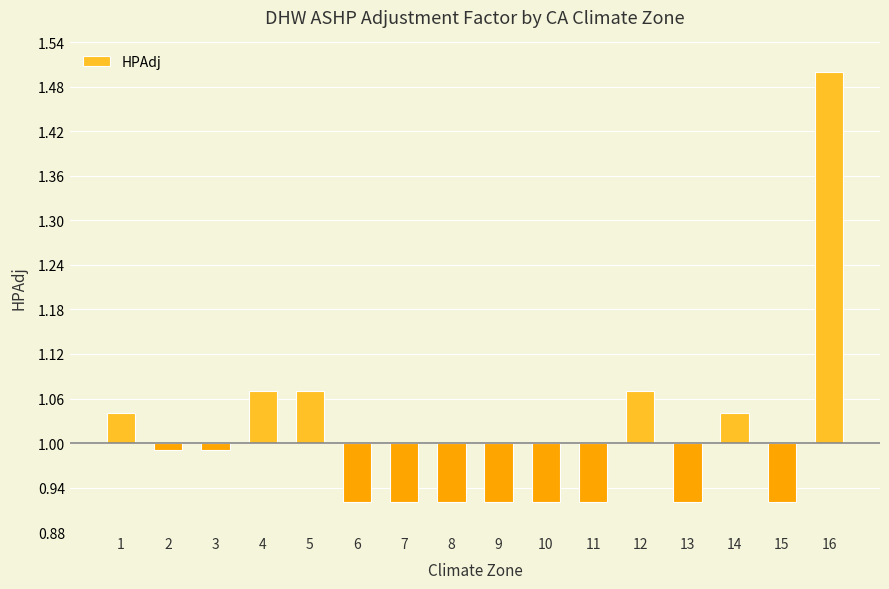

What is the difference between the maximum and second lowest values?

0.6